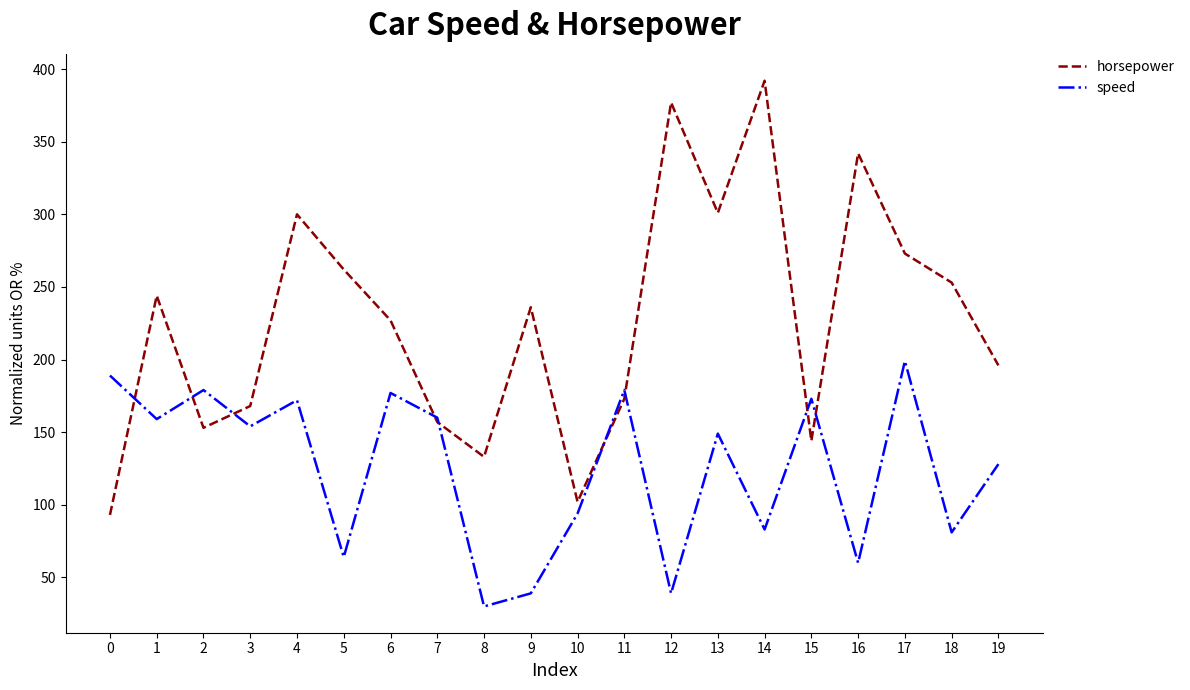

What is the minimum value for speed?

30